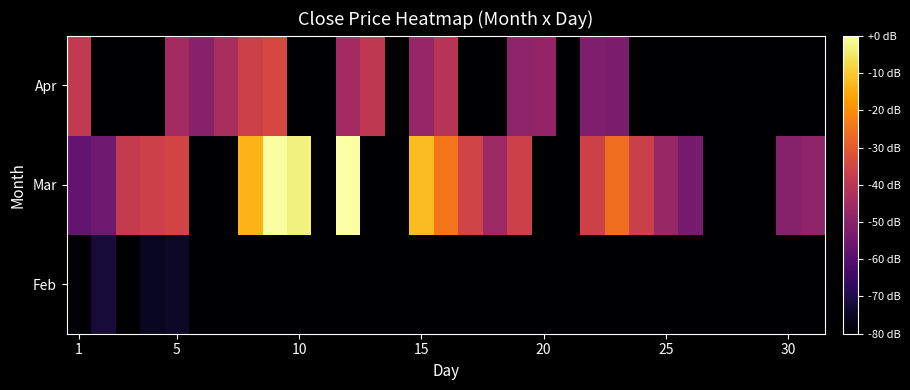

Reading left to right, transcribe all the data shown in this chart.

Feb: -79.5	-72.1	-80.0	-75.1	-74.3	-80.0	-80.0	-80.0	-80.0	-80.0	-80.0	-80.0	-80.0	-80.0	-80.0	-80.0	-80.0	-80.0	-80.0	-80.0	-80.0	-80.0	-80.0	-80.0	-80.0	-80.0	-80.0	-80.0	-80.0	-80.0	-80.0
Mar: -57.4	-55.3	-38.3	-36.4	-35.1	-80.0	-80.0	-13.7	-0.4	-3.2	-80.0	0.0	-80.0	-80.0	-12.4	-24.3	-35.5	-46.2	-36.0	-80.0	-80.0	-35.7	-25.6	-36.6	-47.0	-53.7	-80.0	-80.0	-80.0	-50.8	-48.5
Apr: -38.5	-80.0	-80.0	-80.0	-44.9	-50.6	-43.4	-36.0	-34.1	-80.0	-80.0	-44.9	-39.3	-80.0	-47.4	-40.9	-80.0	-80.0	-48.5	-48.0	-80.0	-52.0	-52.7	-80.0	-80.0	-80.0	-80.0	-80.0	-80.0	-80.0	-80.0